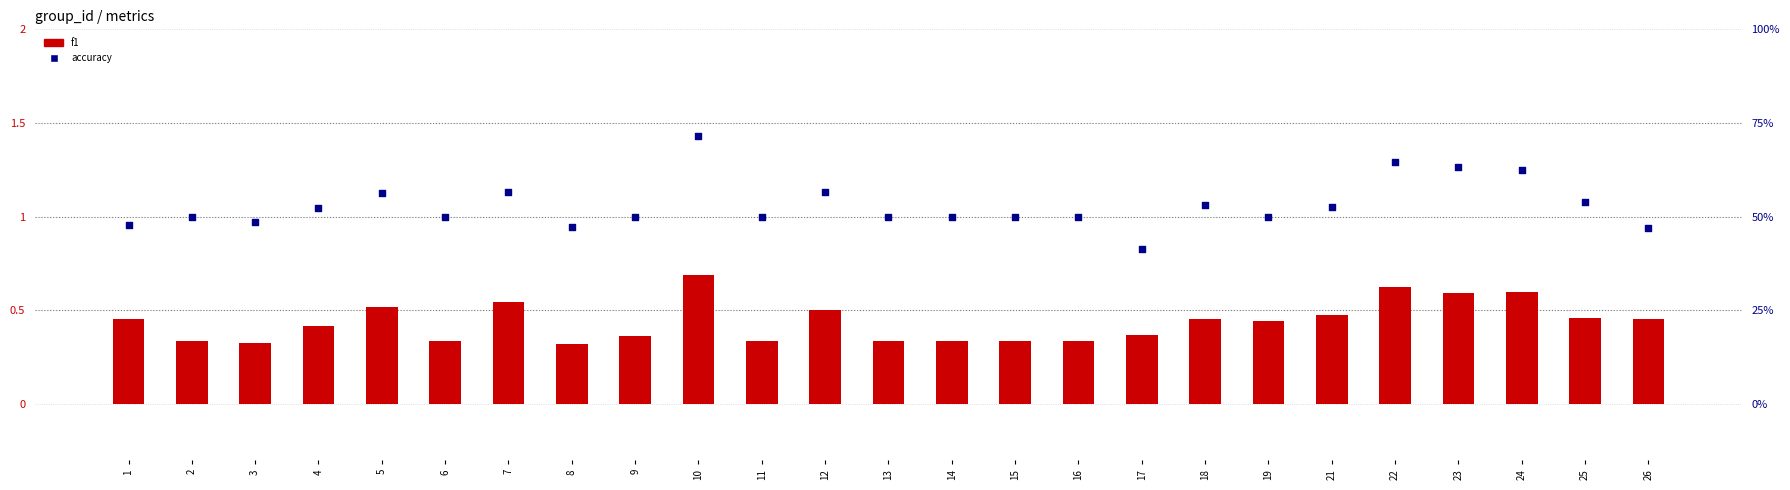

Which series has the largest total across all categories?

accuracy